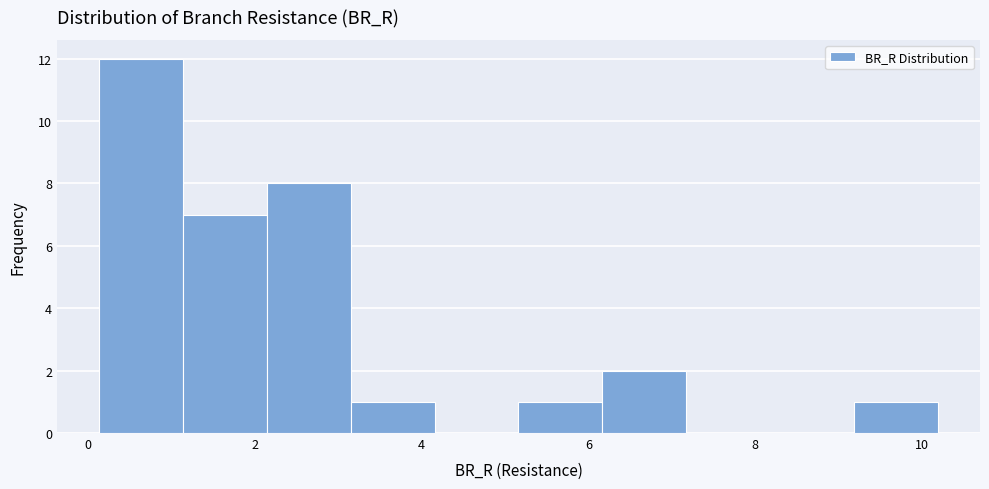

Reading left to right, list every bar in this chart as the range it spans on the x-axis followed by its height. Neither the bar edges nor the heights are printed on the chart, so give them approximately, as read against the axes.

0.2 to 1.2: 12
1.2 to 2.2: 7
2.2 to 3.2: 8
3.2 to 4.2: 1
4.2 to 5.2: 0
5.2 to 6.2: 1
6.2 to 7.2: 2
7.2 to 8.2: 0
8.2 to 9.2: 0
9.2 to 10.2: 1